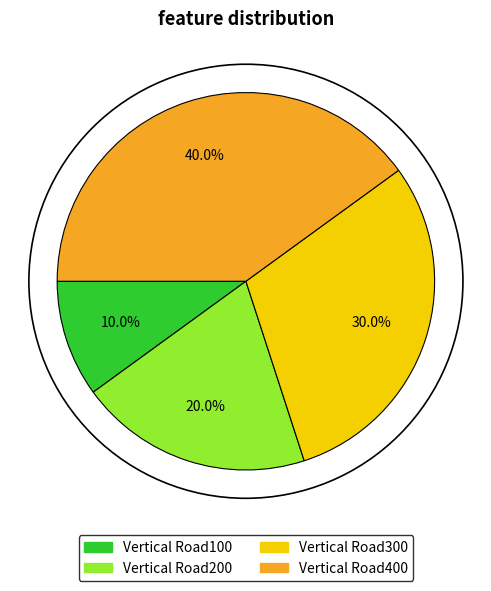

Combined, what portion of the pie is Vertical Road200 and Vertical Road400?

60.0%